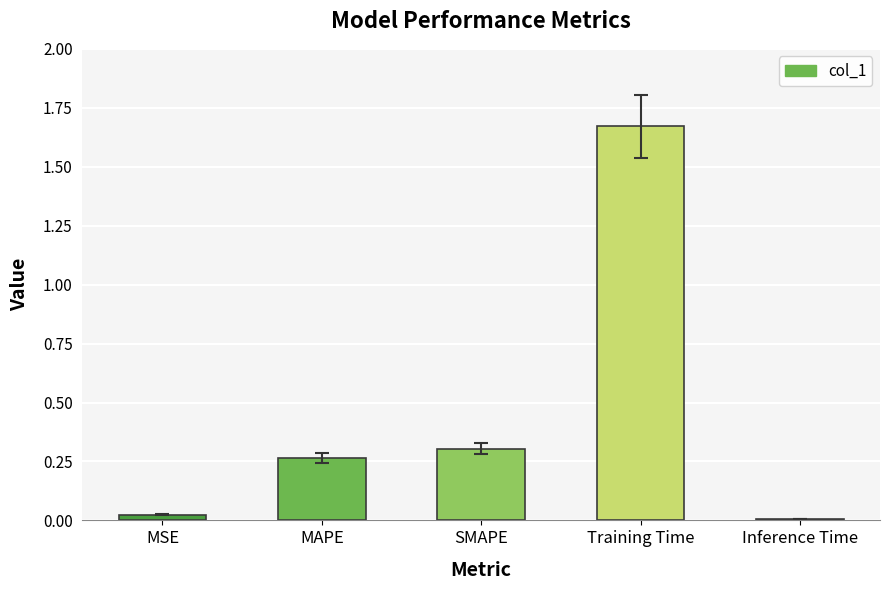

At which category does the chart reach its peak across all series?

Training Time